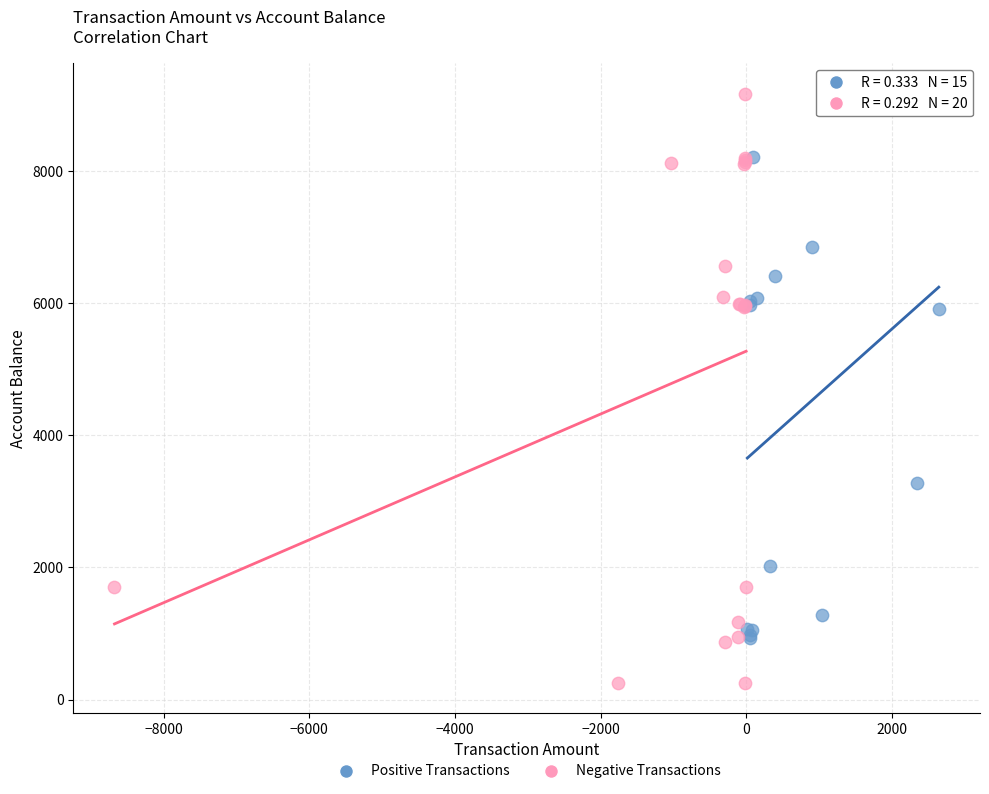

Which series has the largest Y range (max minus min)?

Negative Transactions